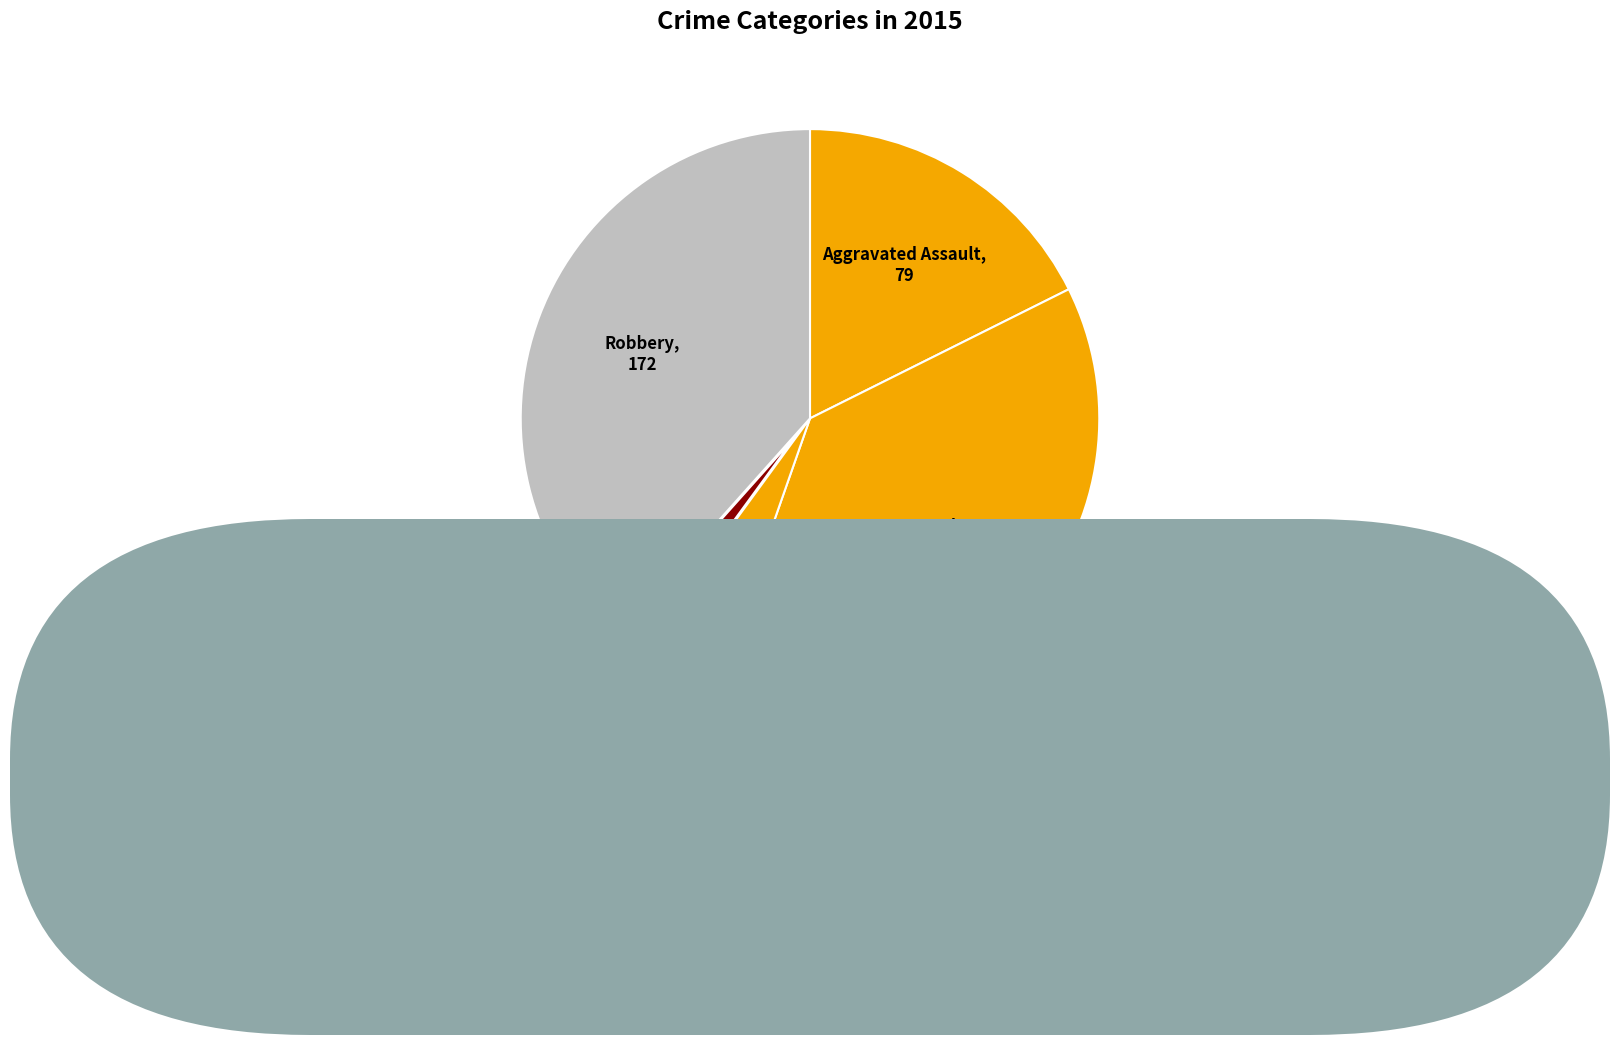

Count the number of slices in the pie.

5